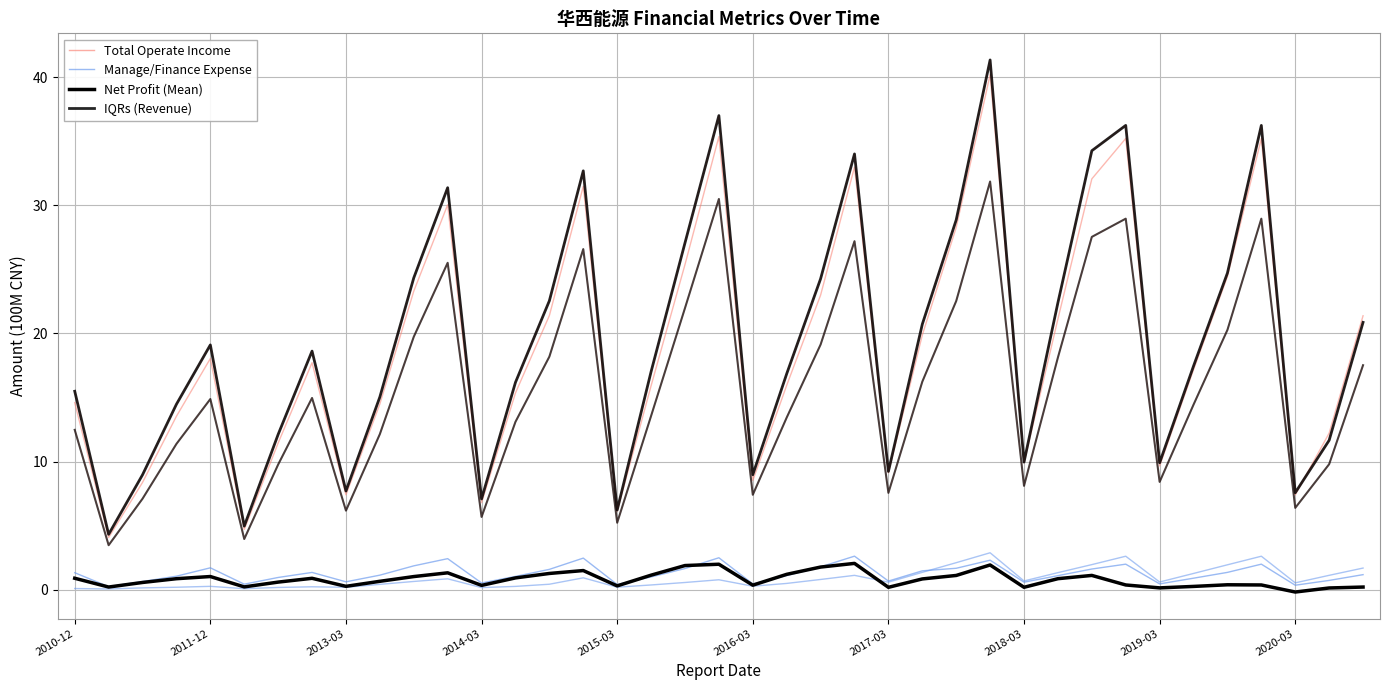

How many data points in Total Operate Income are above 17?

21